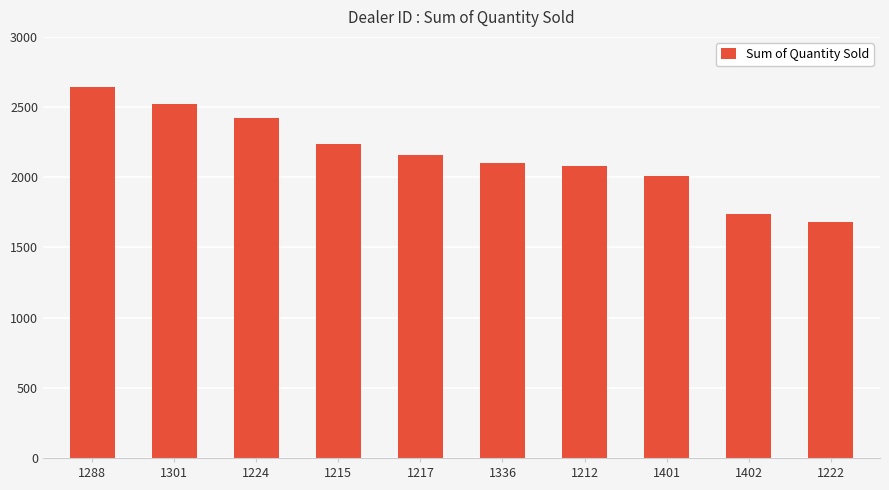

How many distinct data groups are displayed?

1